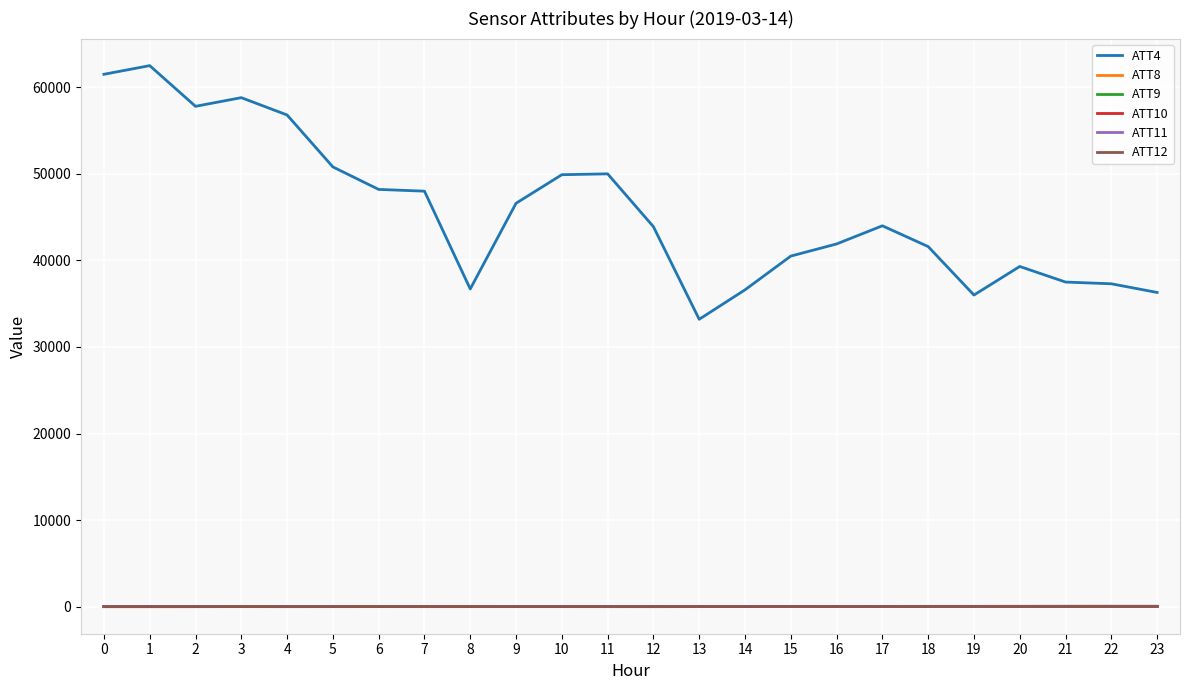

True or false: ATT11 and ATT4 cross at least once.

False